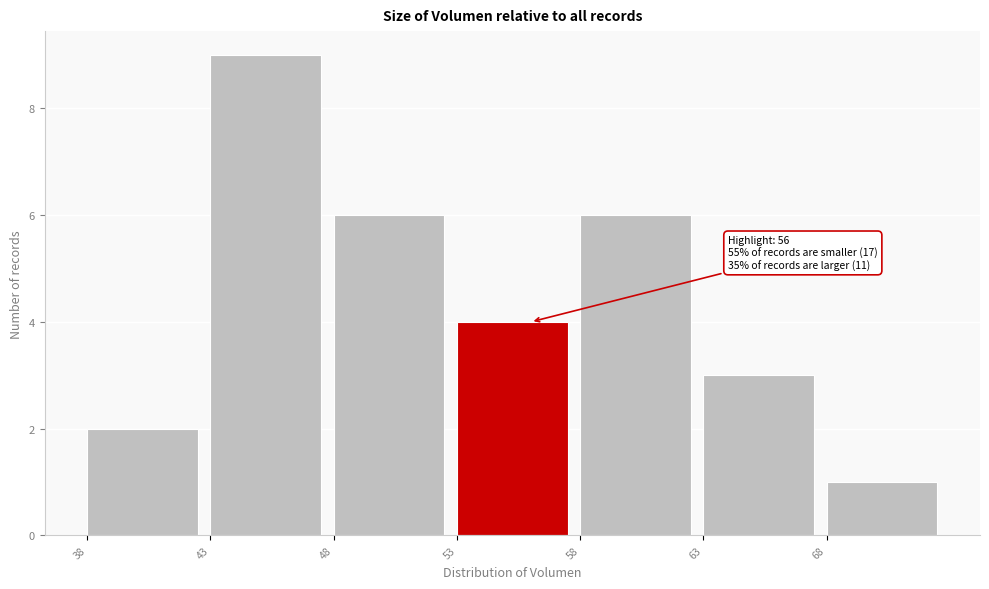

Which range on the x-axis has the tallest bar?

43 to 48